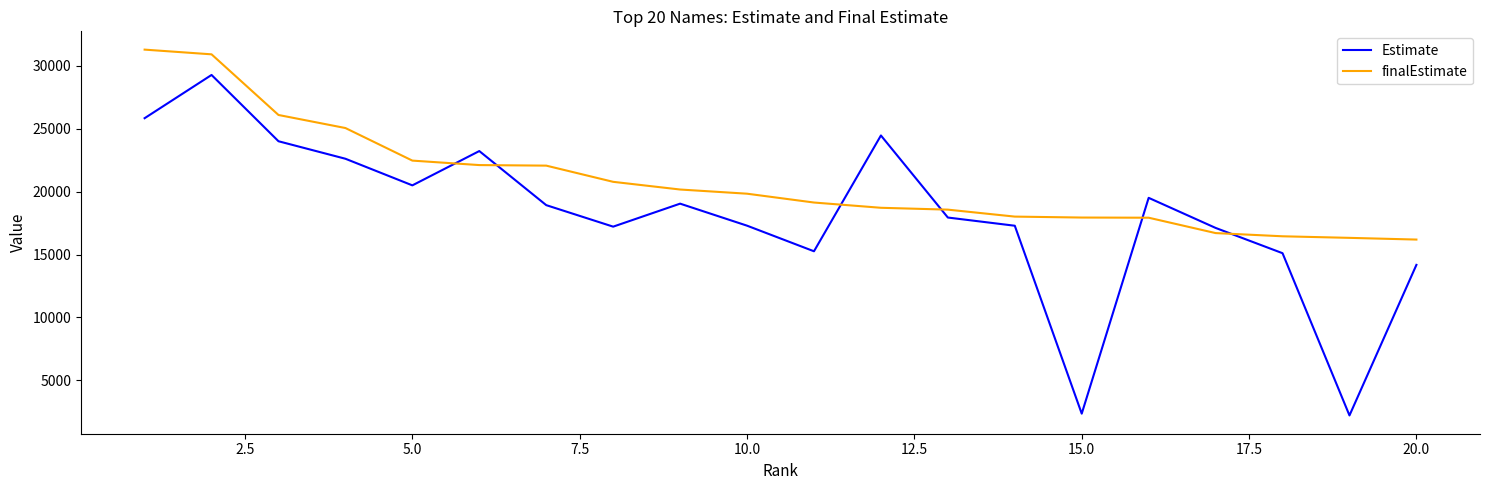

Which series ends up on top after the final intersection of Estimate and finalEstimate?

finalEstimate